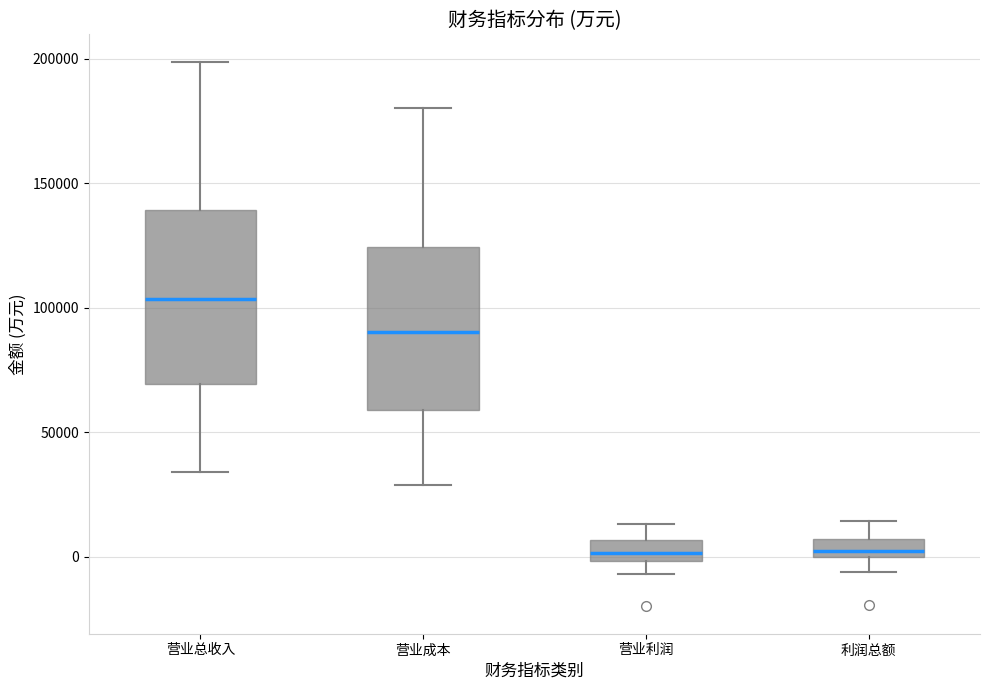

Where does the upper whisker of the box for 营业总收入 end on the y-axis? The values are not printed on the chart, so give them approximately, as read against the axis.

200000